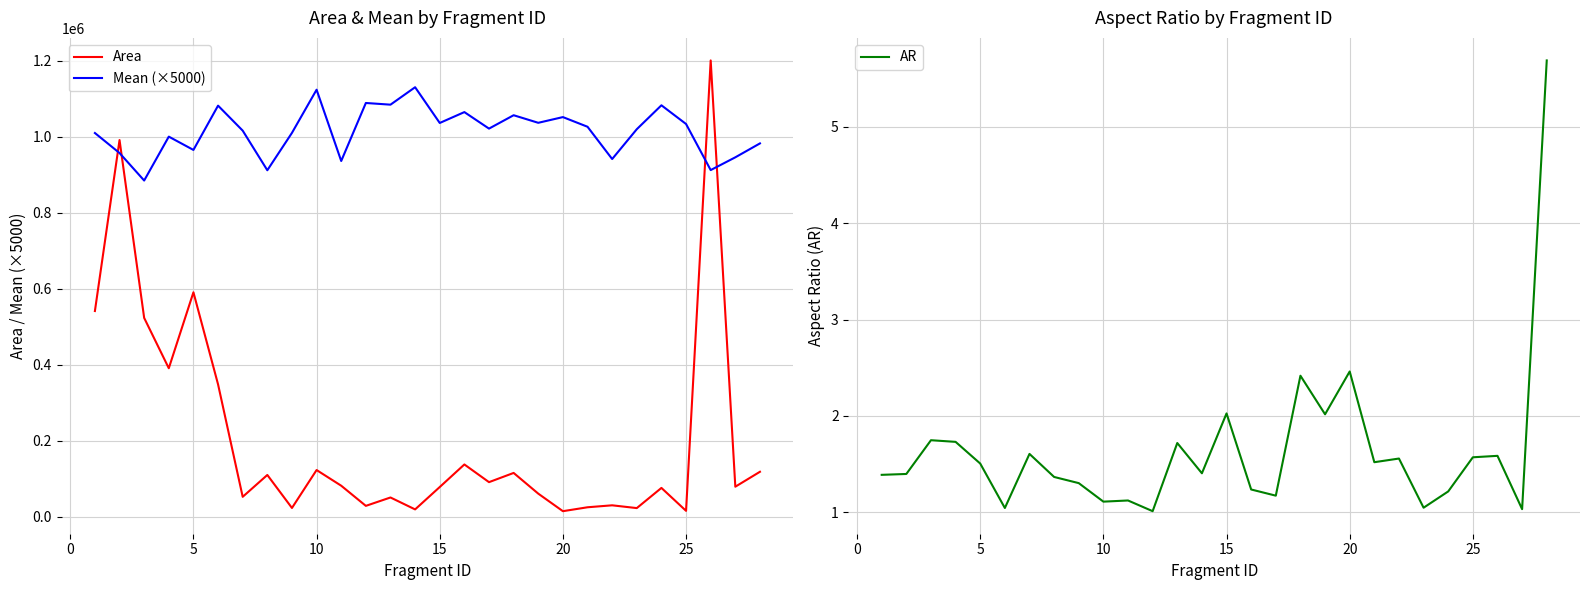

After their last crossing, which series has the higher values: Mean (×5000) or Area?

Mean (×5000)